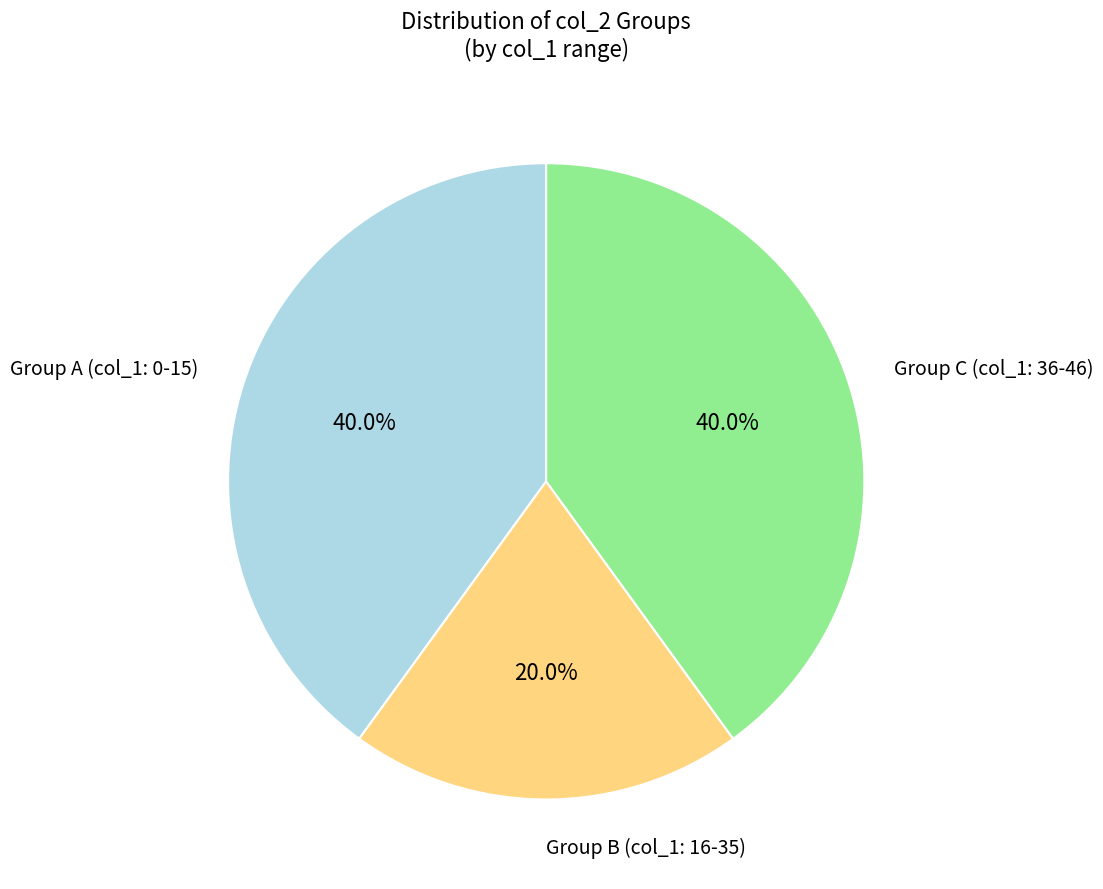

How many segments does this pie chart have?

3